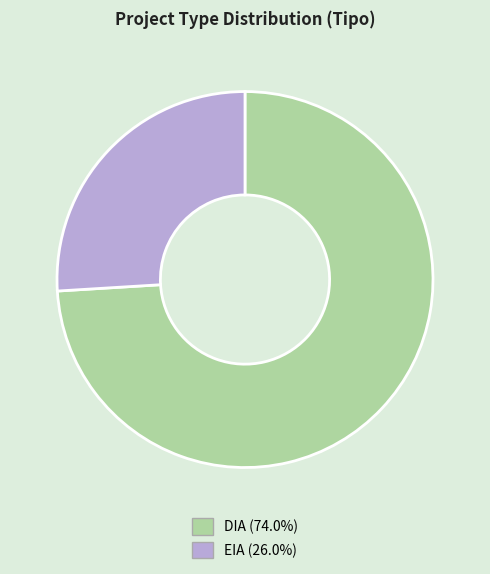

Does DIA (74.0%) represent more than half of the total?

Yes